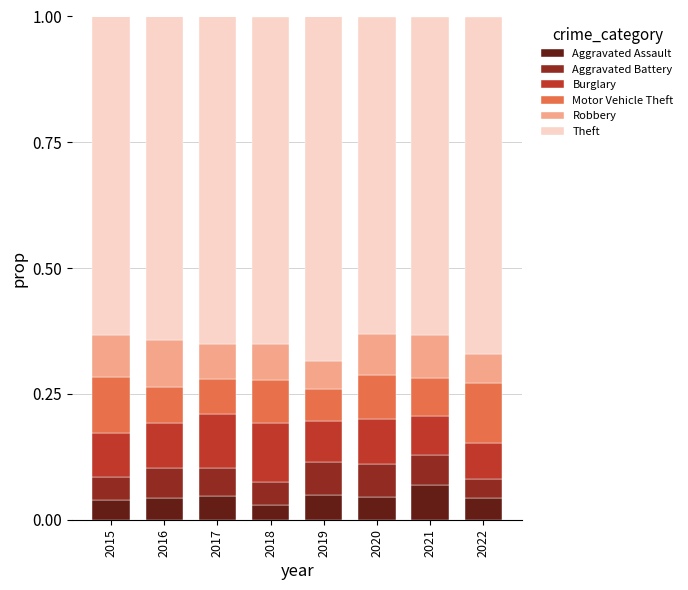

At which label does Aggravated Assault reach its peak?

2021